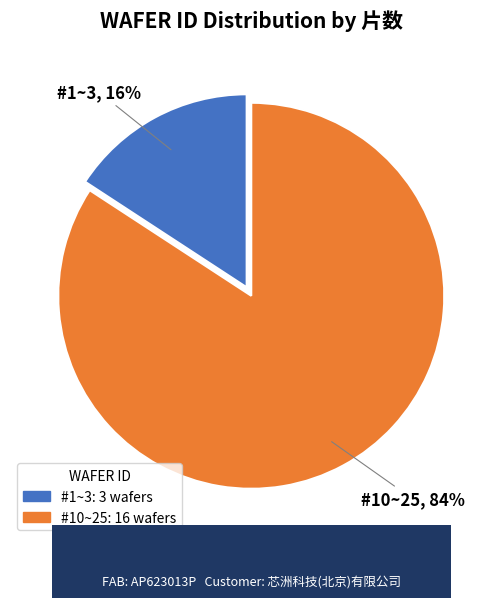

Which category has the smallest portion of the pie?

#1~3